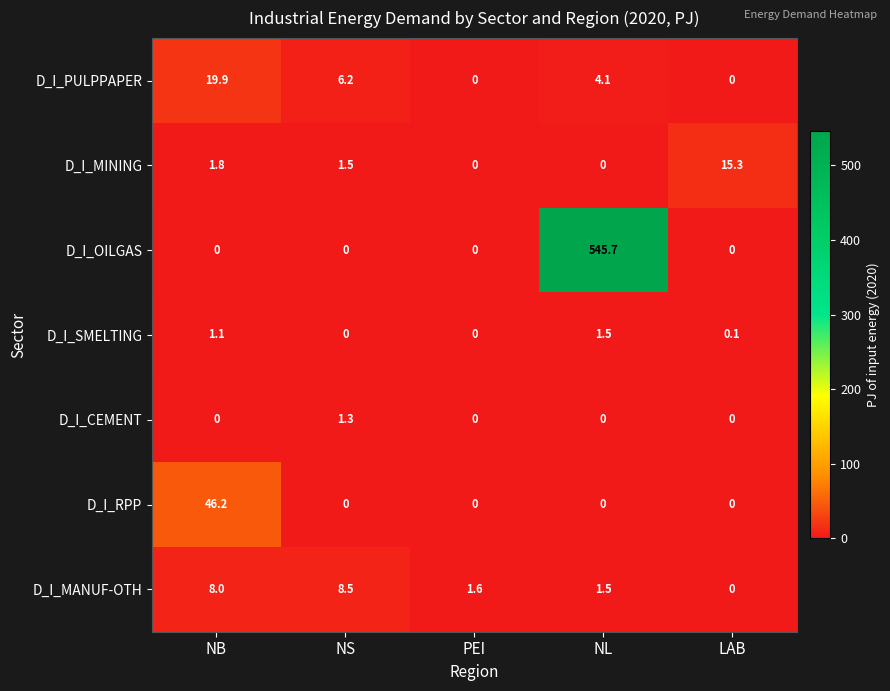

At which category does the chart reach its peak across all series?

NL